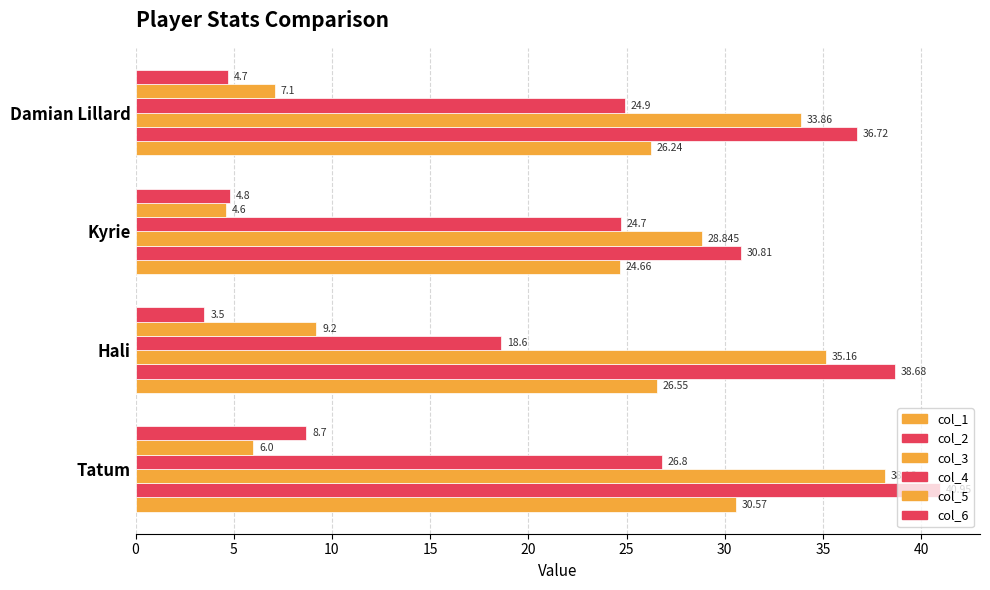

How many categories are shown in the chart?

4